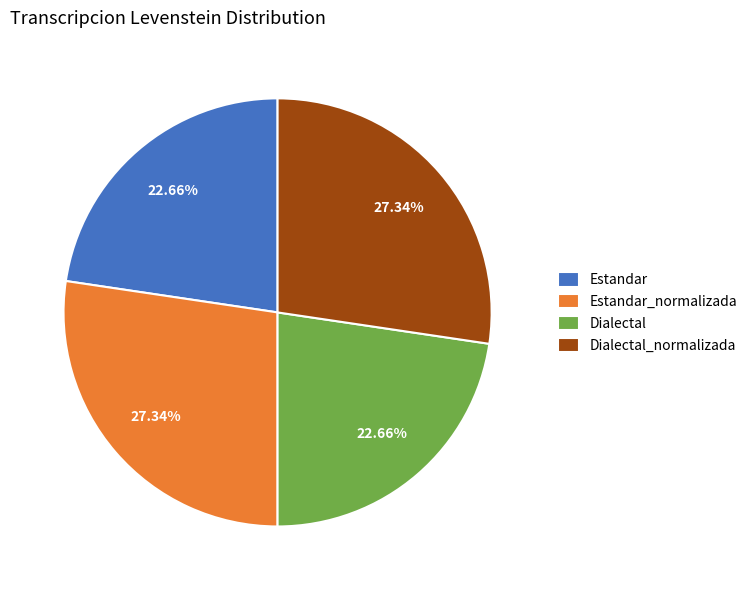

Approximately how many times larger is the value at Estandar_normalizada compared to Dialectal_normalizada?

1.0